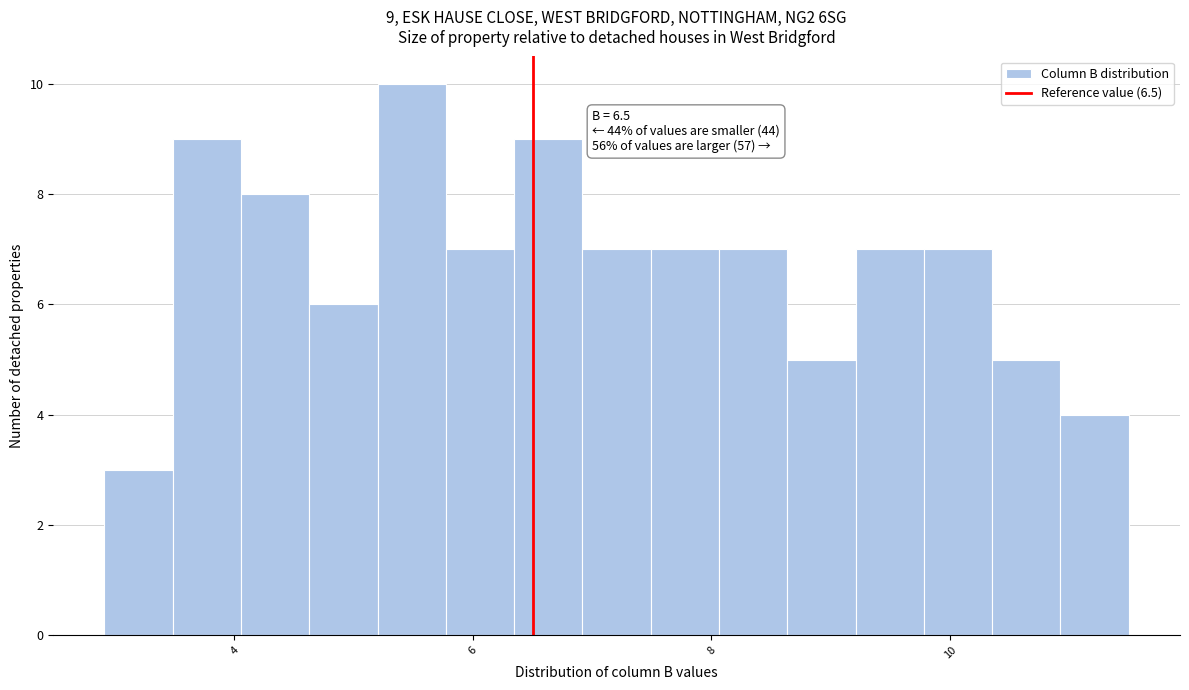

Around what value on the x-axis is the tallest bar? Give the approximate position of its centre, as read against the axis.

5.4